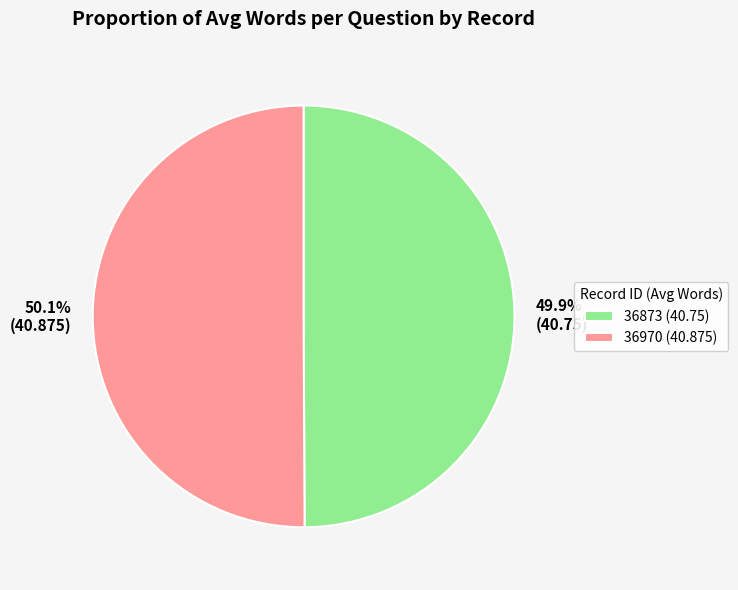

What percentage do 36970 and 36873 together represent?

100.0%